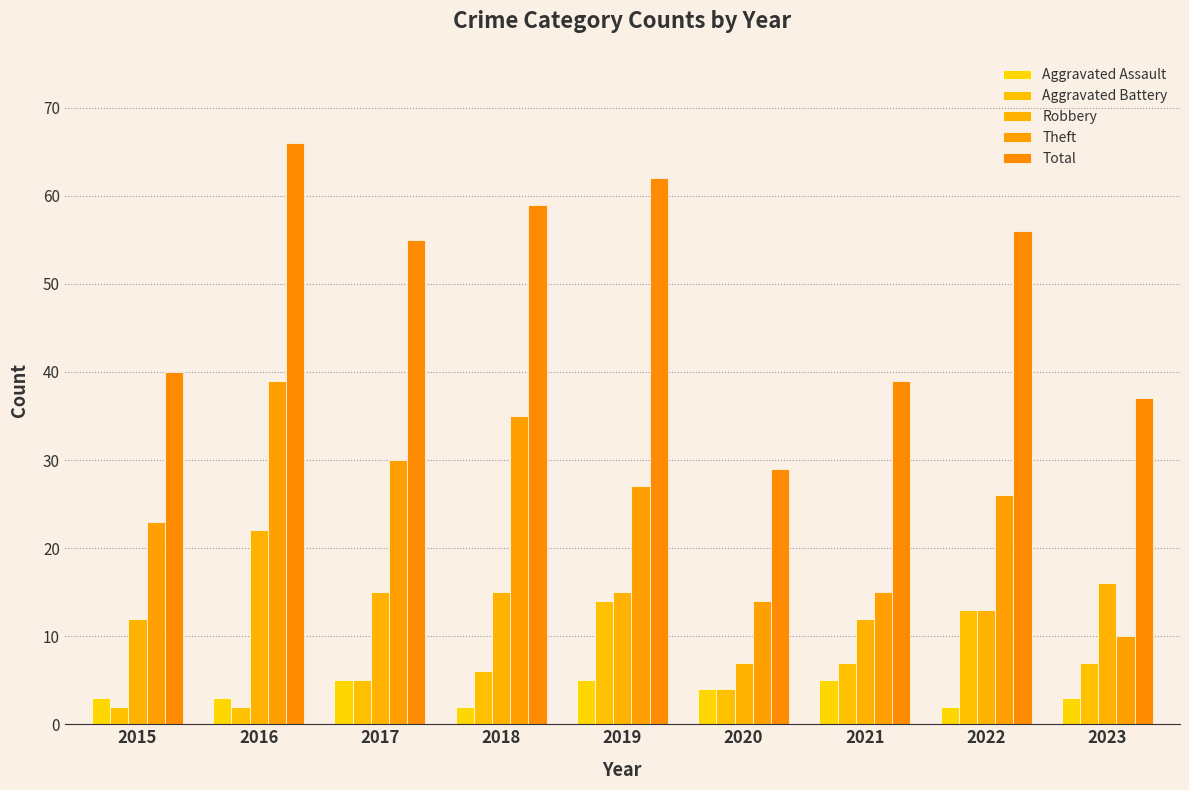

Which series has the largest range (max minus min)?

Total